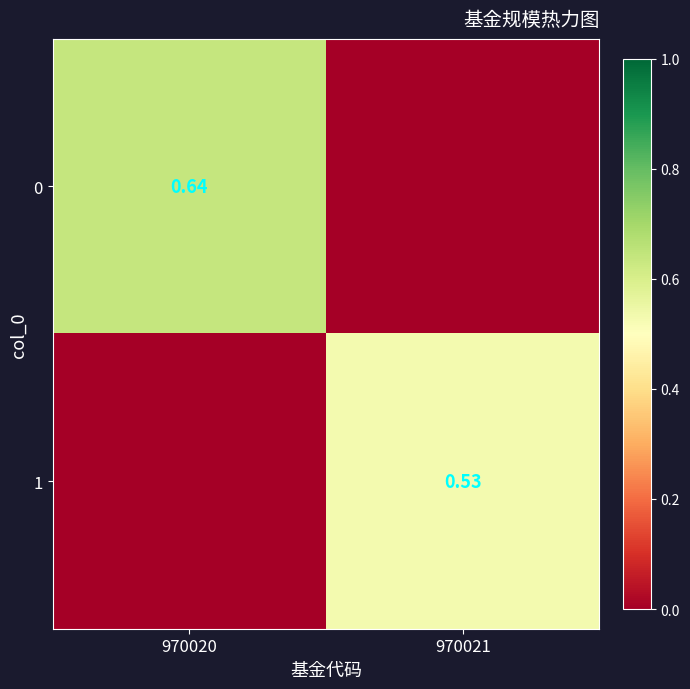

Count the 0 values in the range 0 to 1.

2